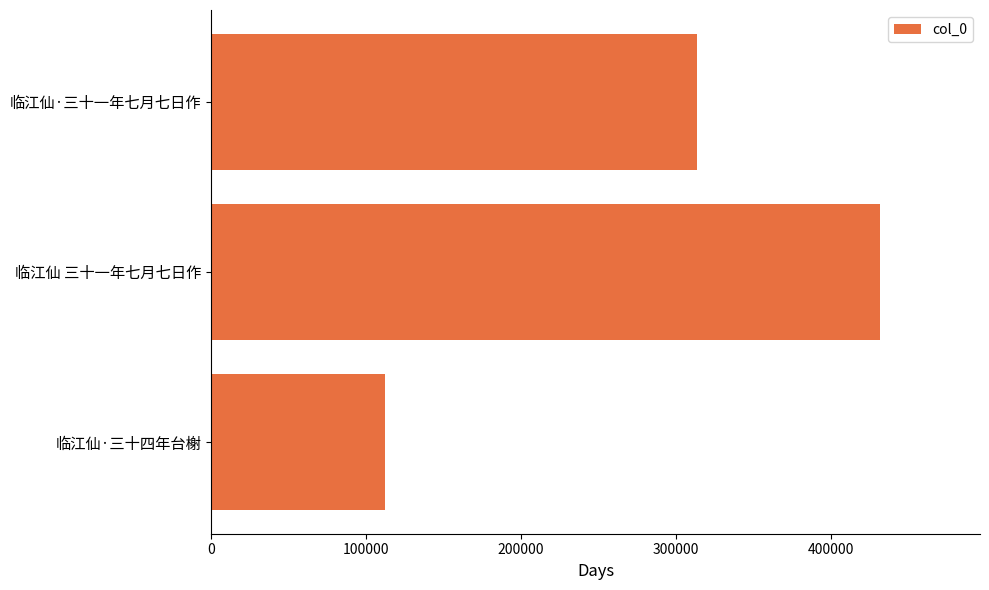

Does the chart contain stacked bars?

No